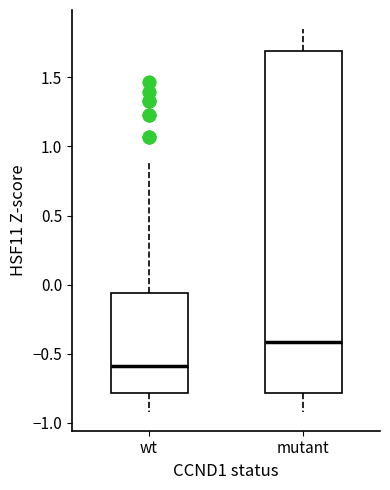

Reading left to right, read every box against the y-axis: the position of its median line, the range the box covers, and the ends of its whiskers. The values are not printed on the chart, so give them approximately, as read against the axis.

wt: median -0.60, box -0.80 to -0.05, whiskers -0.90 to 0.90
mutant: median -0.40, box -0.80 to 1.70, whiskers -0.90 to 1.85